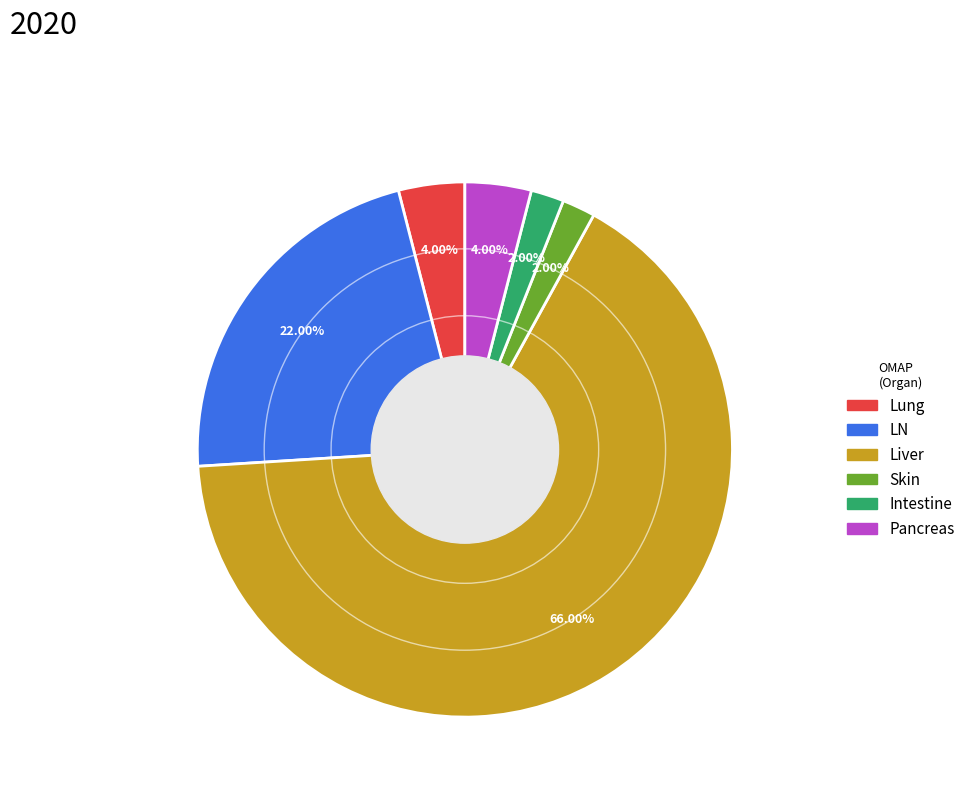

How many slices are in this pie chart?

6